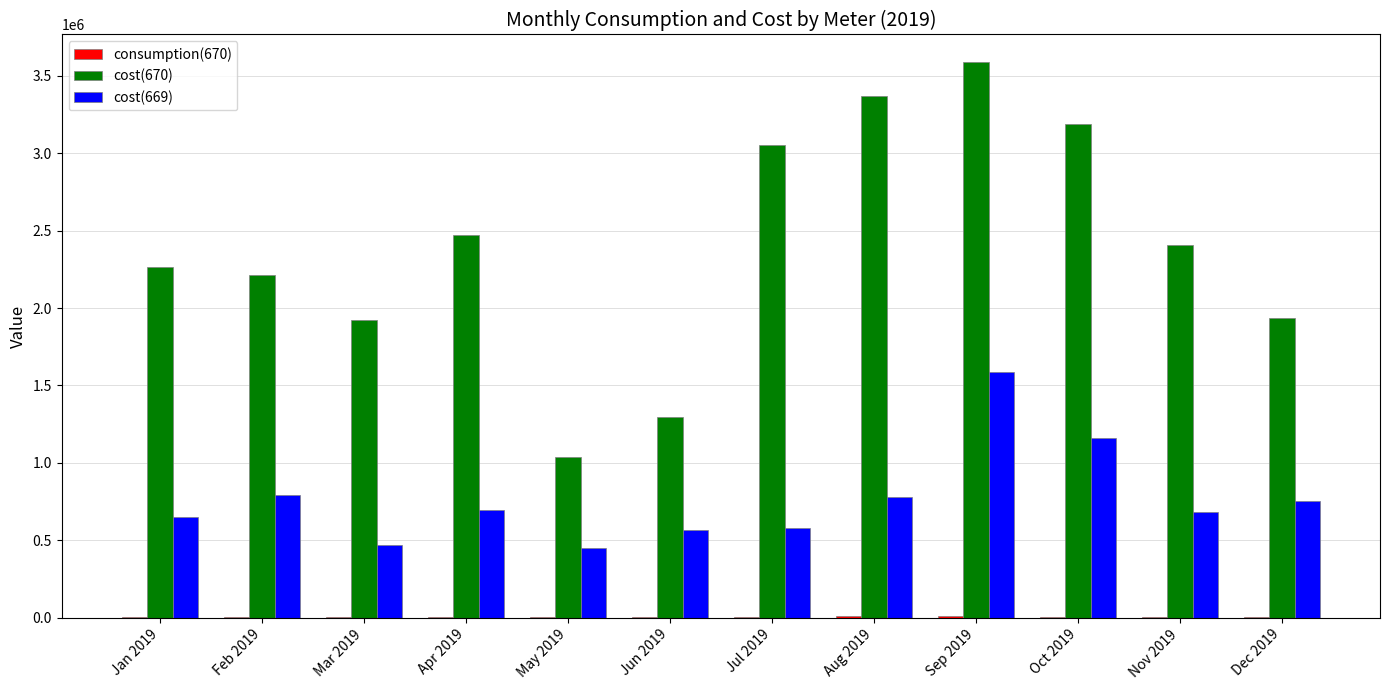

Between Mar 2019 and Jun 2019, which series saw the biggest shift?

cost(670)